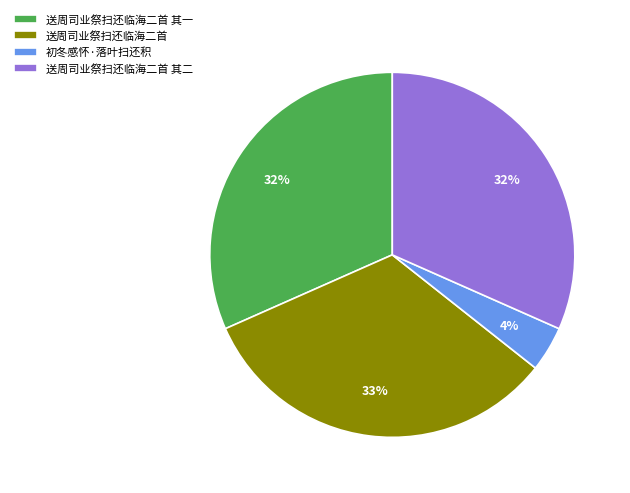

To the nearest percent, what percentage of the pie is 初冬感怀·落叶扫还积?

4%